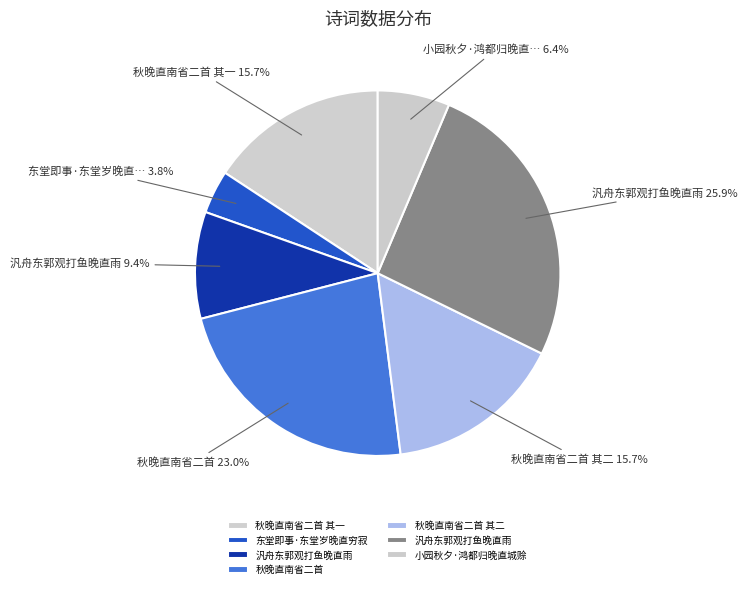

Which category has the smallest portion of the pie?

东堂即事·东堂岁晚直穷寂